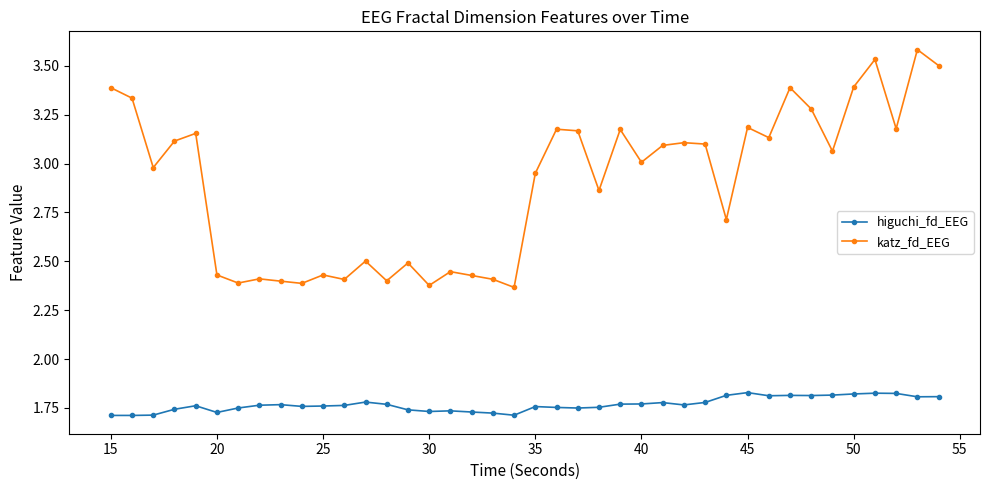

What is the maximum value shown in the chart?

3.6